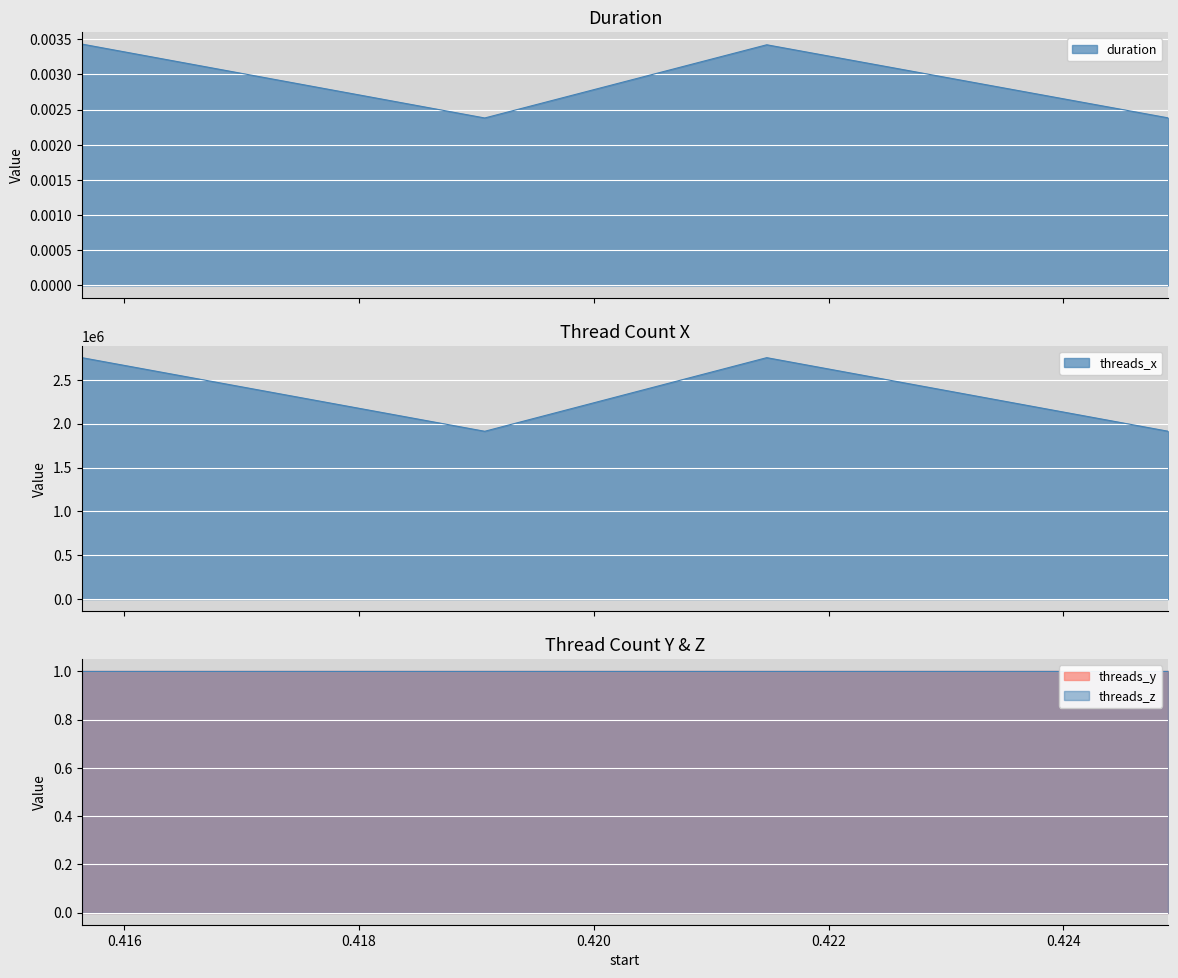

The value of duration at 0.415639 is 0.0. True or false?

False